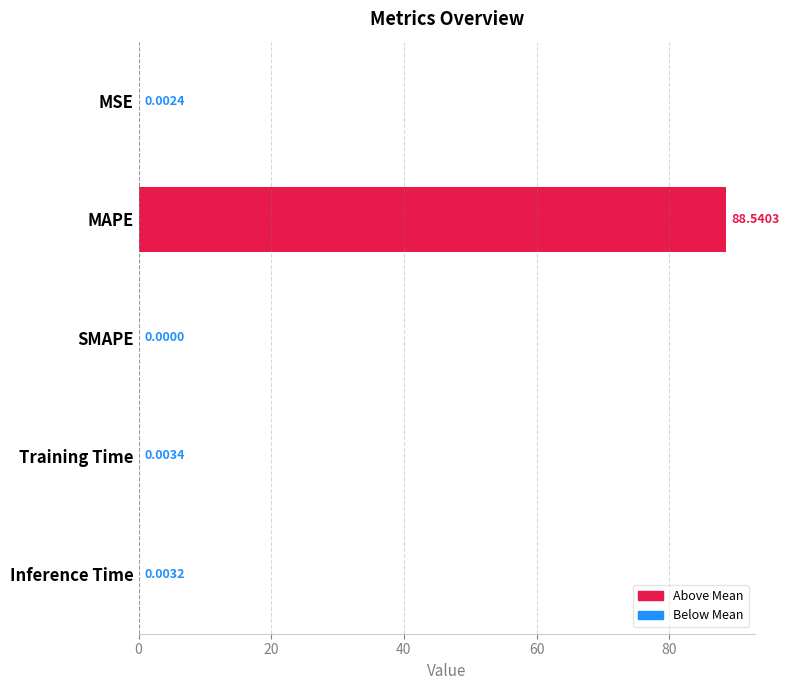

At which category does the chart reach its peak across all series?

MAPE